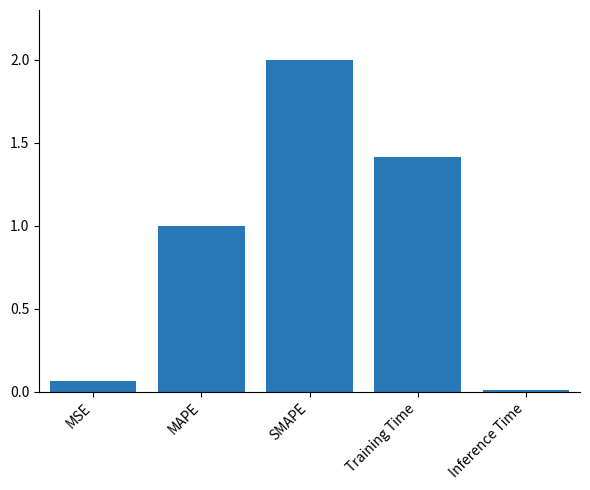

What is the change in value from MAPE to SMAPE?

+1.0